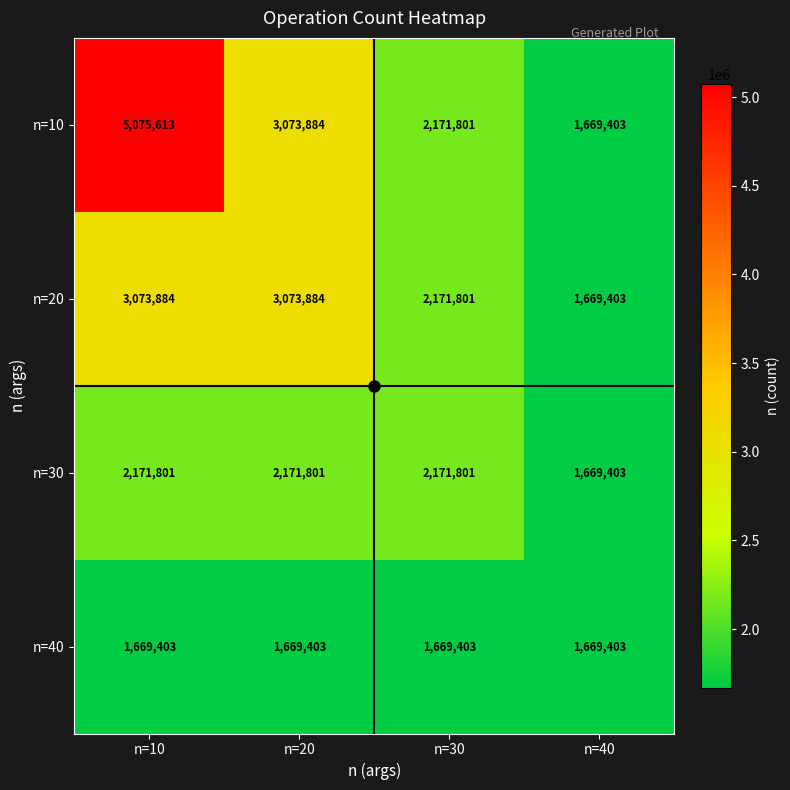

How many data points does each series have?

4